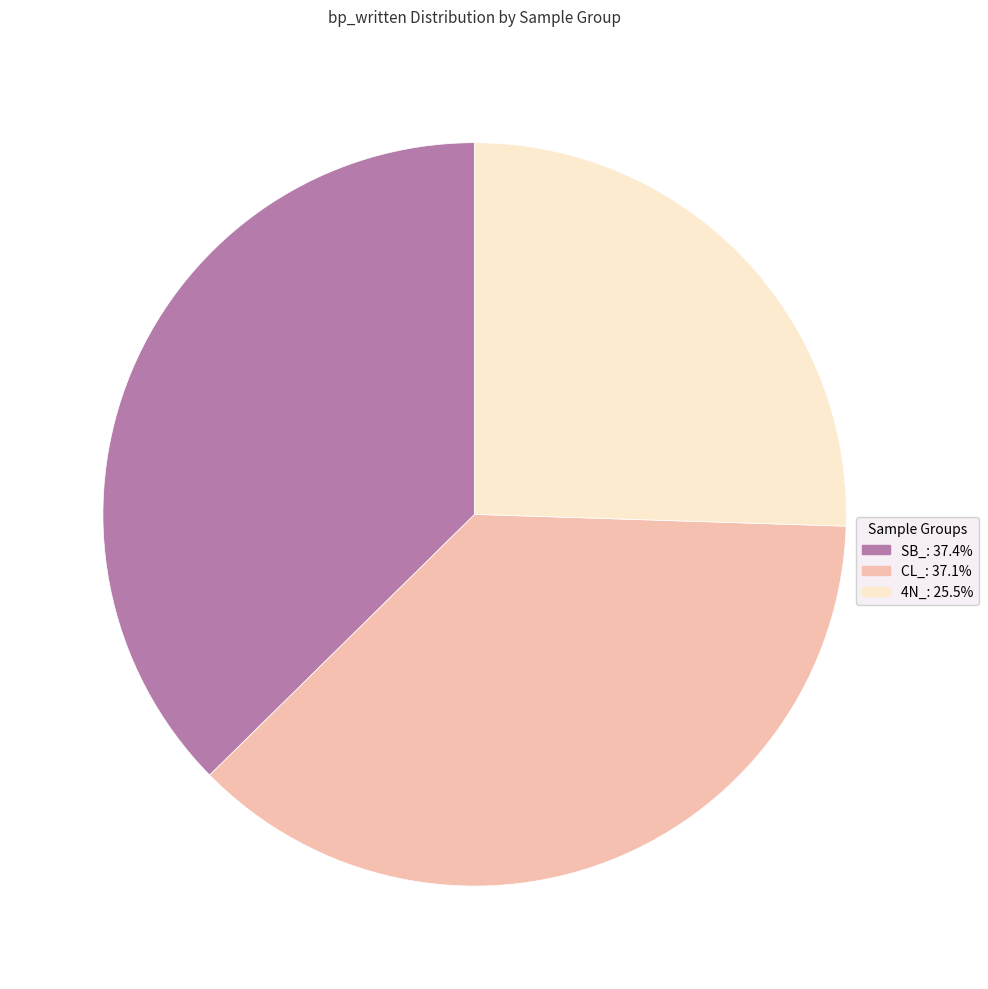

Is there a majority slice in this chart?

No